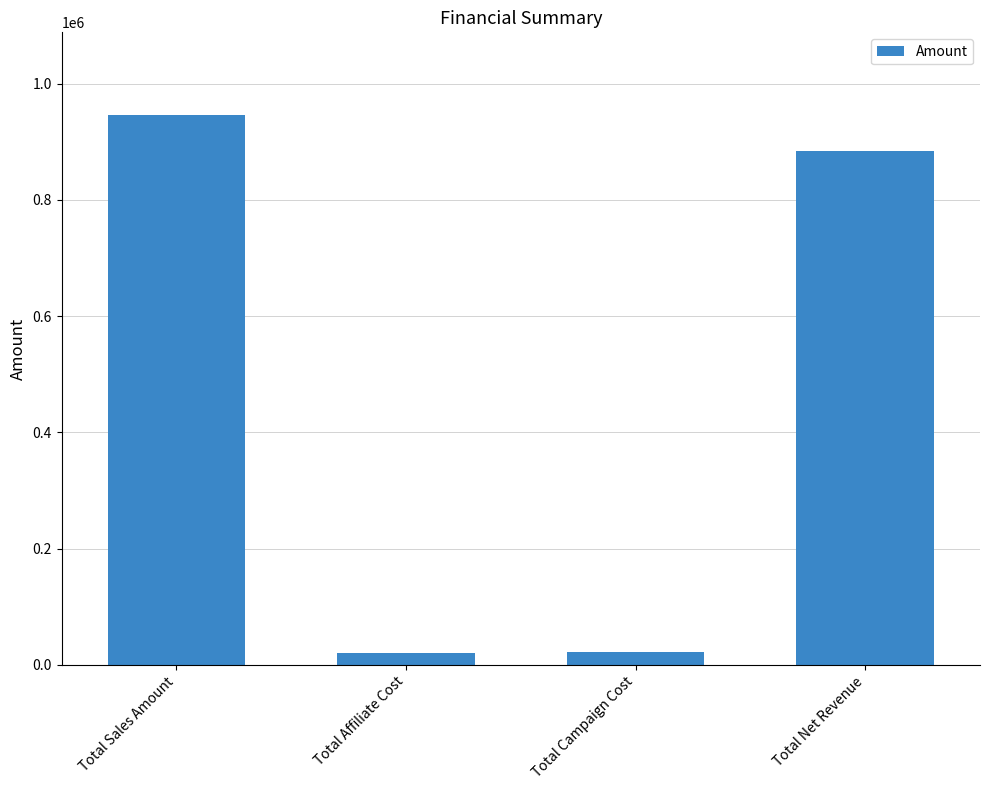

What is the label of the 3rd bar from the left?

Total Campaign Cost